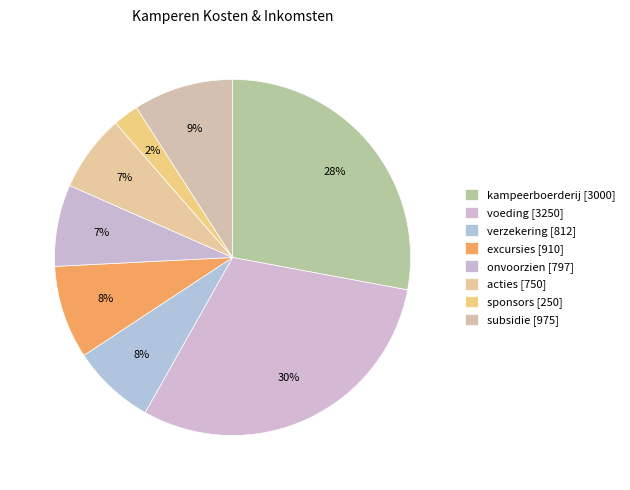

Which category has the smallest portion of the pie?

sponsors